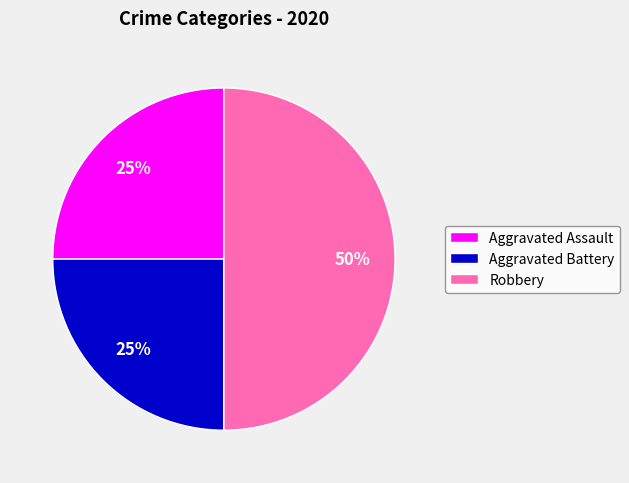

How many slices are in this pie chart?

3